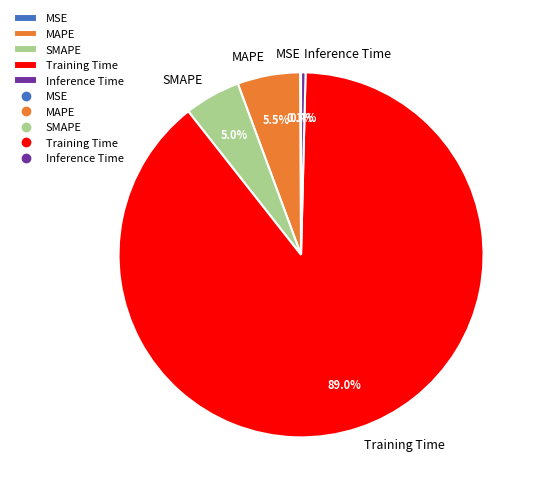

To the nearest percent, what is the difference between the largest and smallest slice percentages?

89%